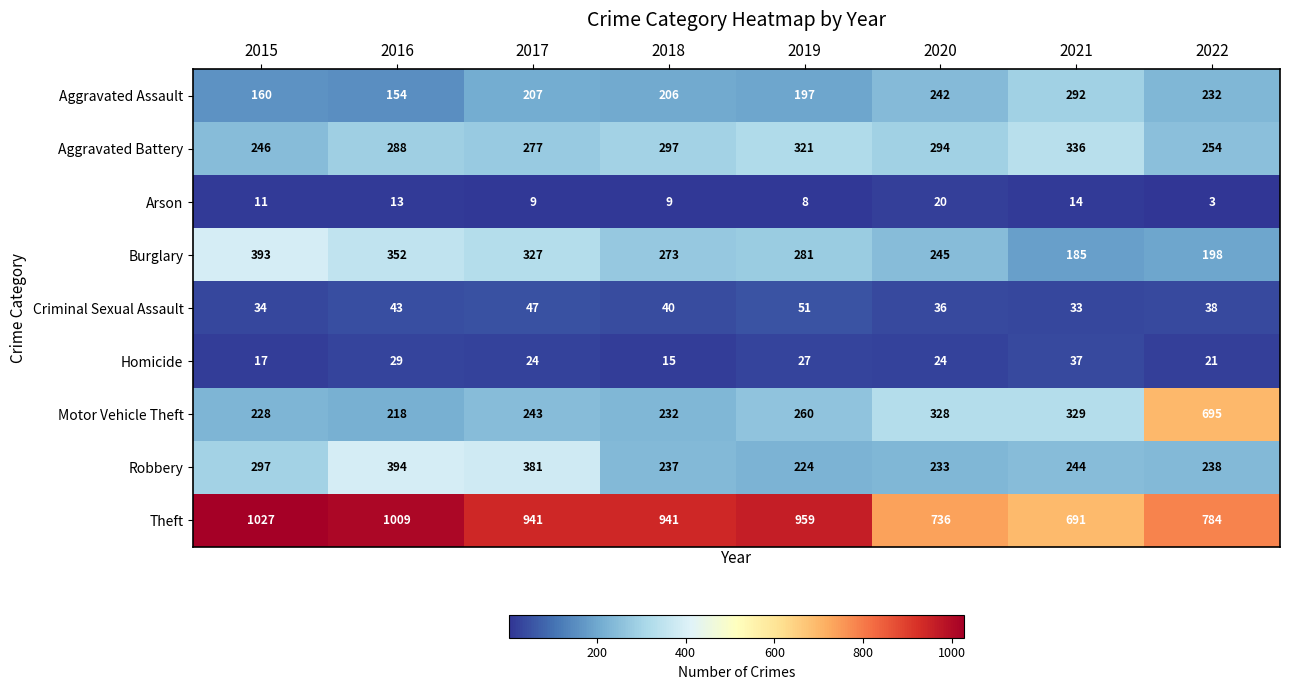

What is the difference between the second highest and minimum values in the Criminal Sexual Assault series?

14